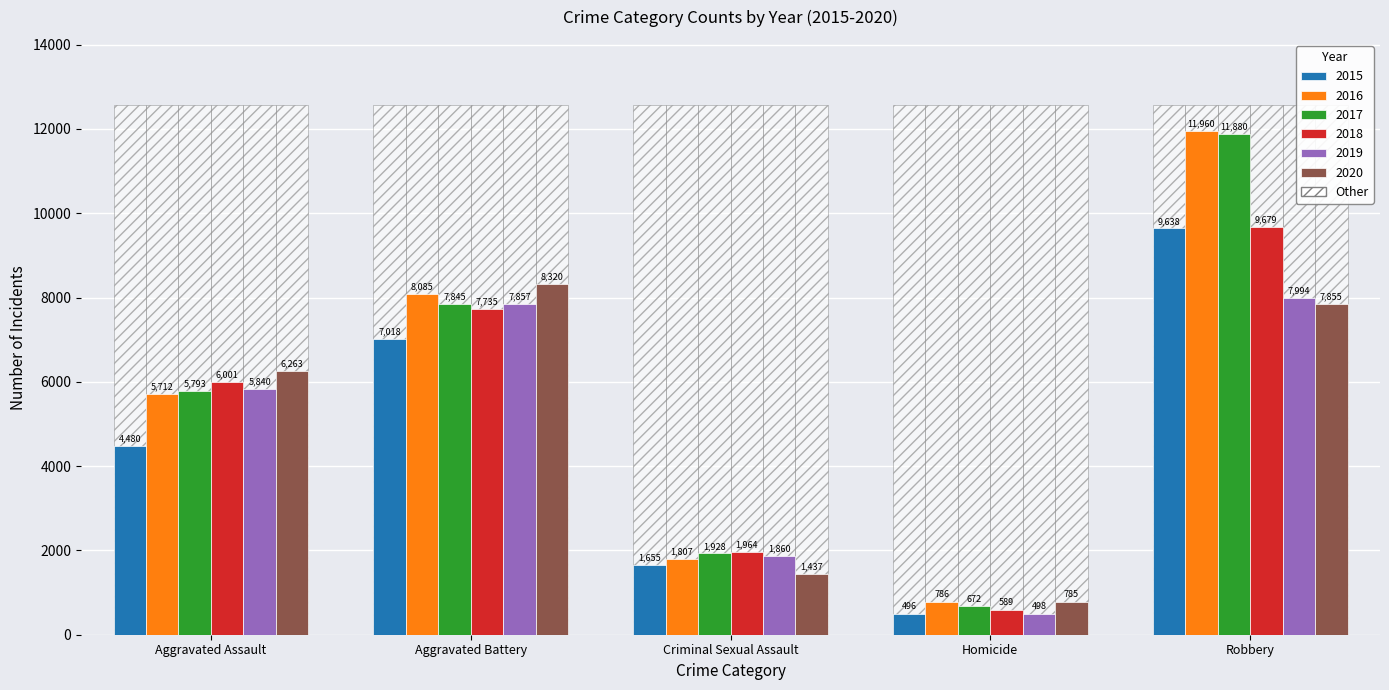

Reading left to right, list all the values displayed in this chart.

2015: 4480	7018	1655	496	9638
2016: 5712	8085	1807	786	11960
2017: 5793	7845	1928	672	11880
2018: 6001	7735	1964	589	9679
2019: 5840	7857	1860	498	7994
2020: 6263	8320	1437	785	7855